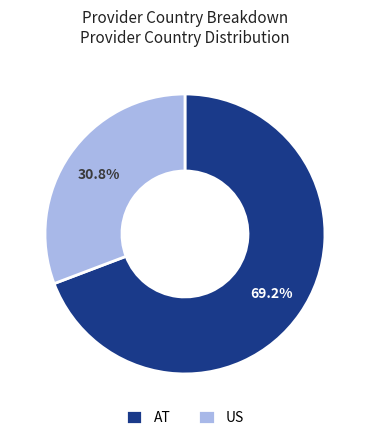

To the nearest percent, what is the combined percentage of AT and US?

100%